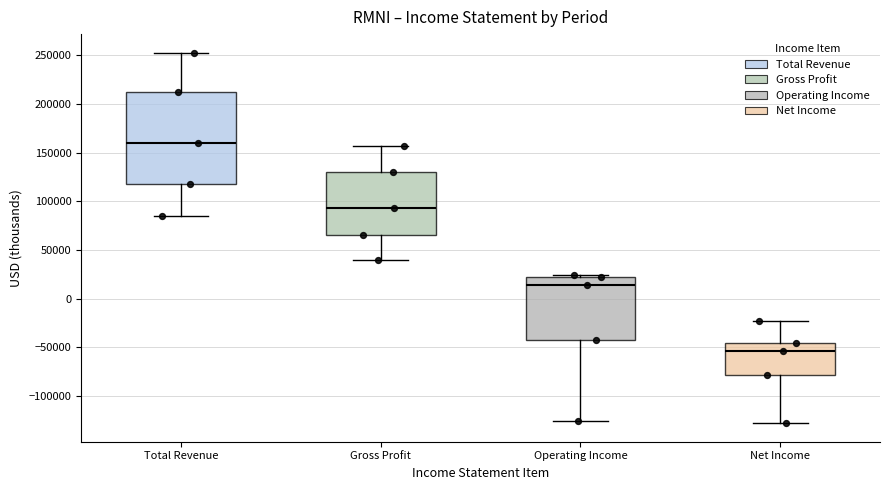

Which box is the tallest, from its lower edge to its upper edge?

Total Revenue